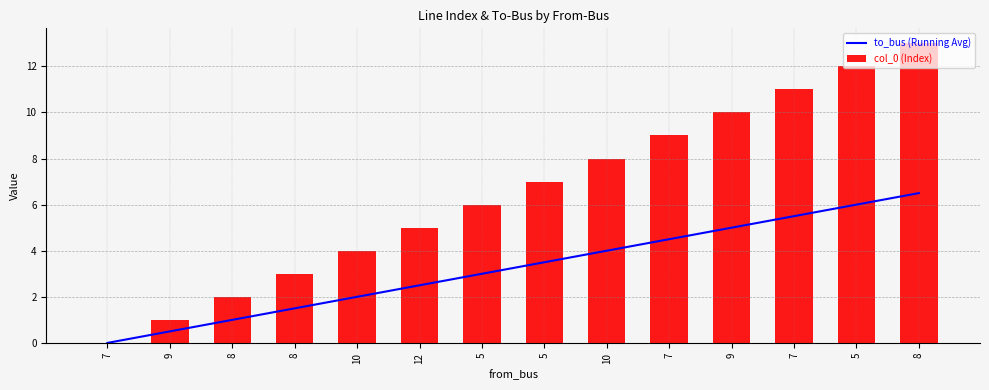

Which category has the lowest value in the col_0 (Index) series?

7